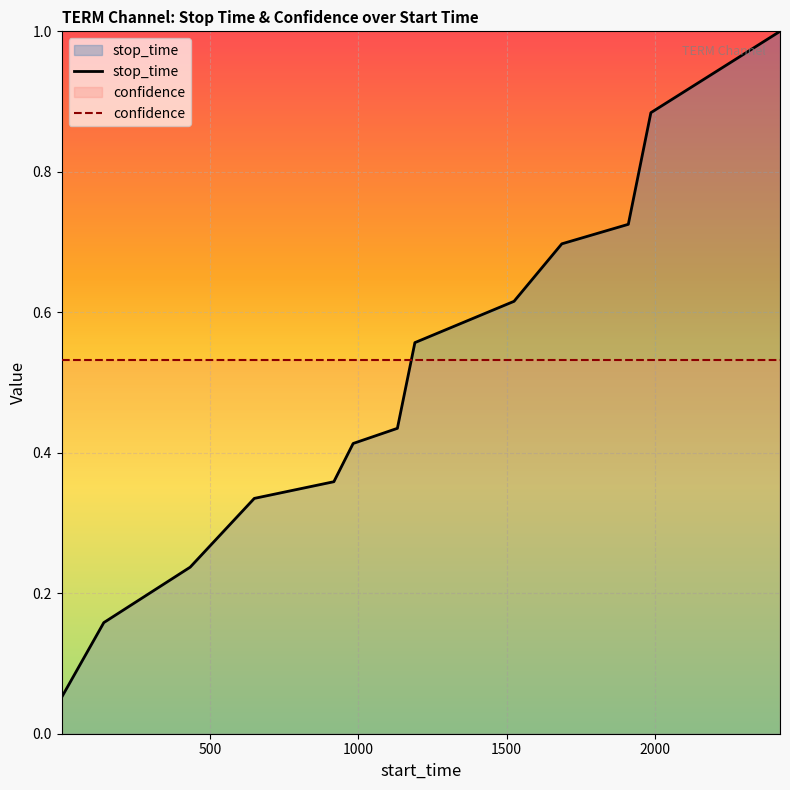

What is the value of the stop_time point at the 4th from the left?

0.3